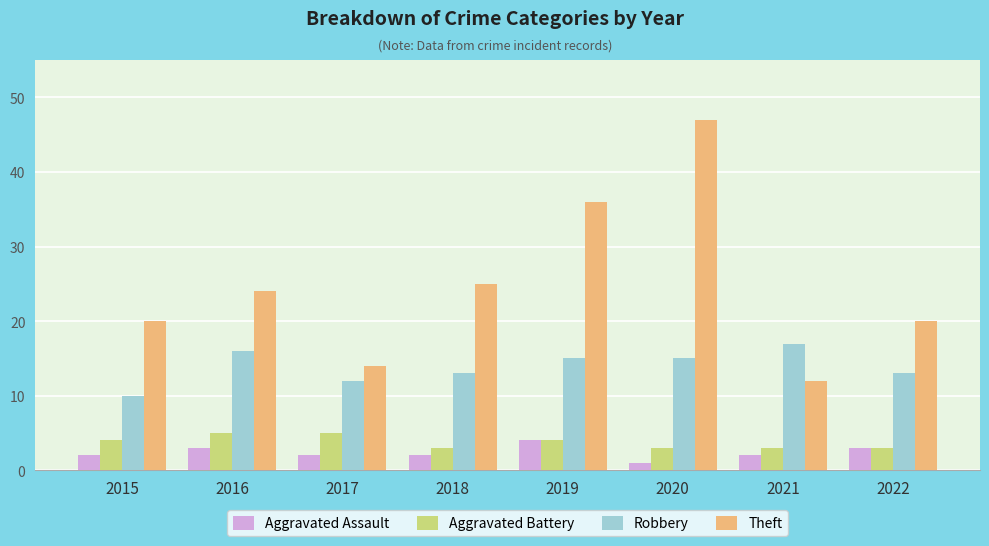

Which category has the highest value in the Robbery series?

2021